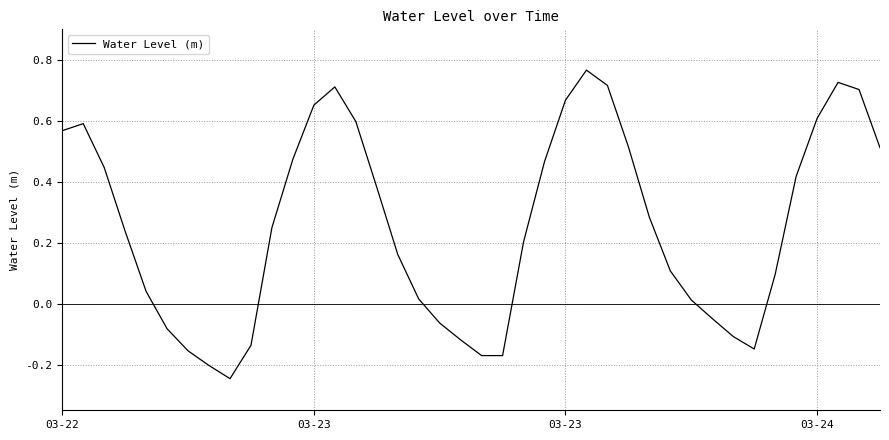

At which category does the chart reach its peak across all series?

25